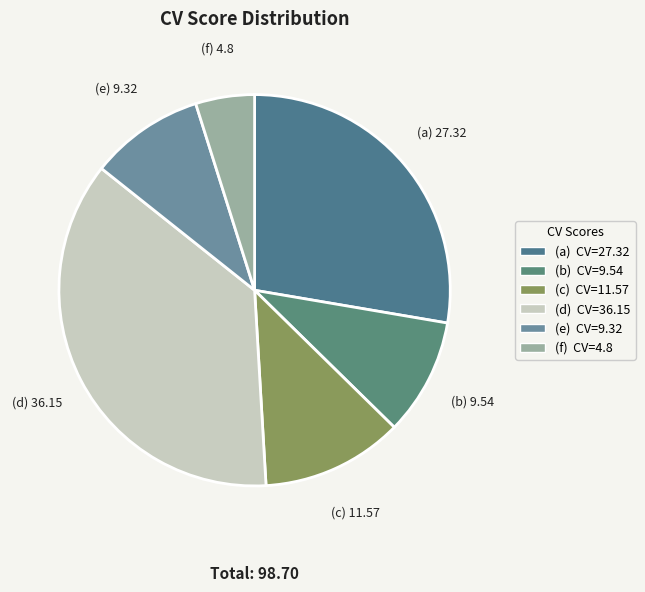

To the nearest percent, what is the average slice percentage?

17%